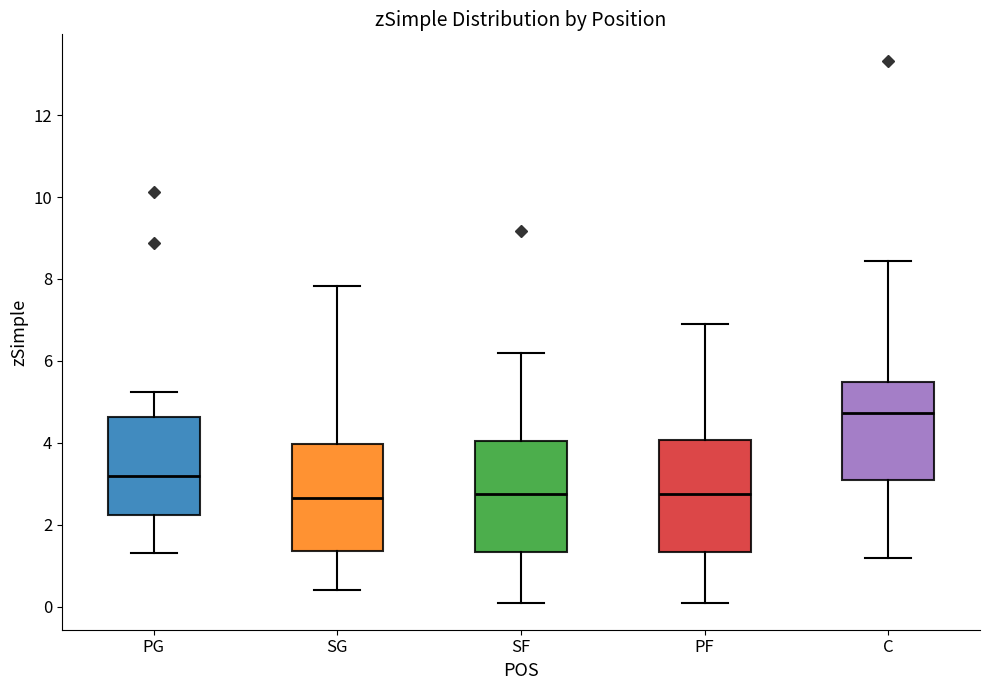

Where does the upper whisker of the box for SG end on the y-axis? The values are not printed on the chart, so give them approximately, as read against the axis.

7.8